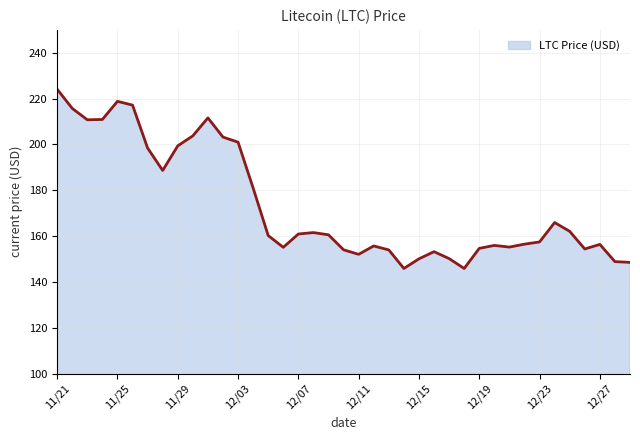

True or false: there are more than 0 points higher than both neighbors.

True